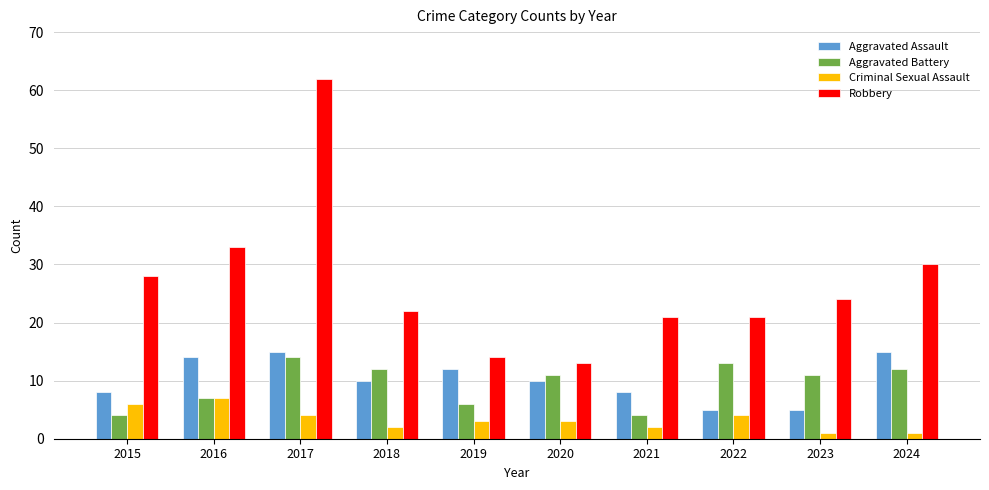

Does the chart contain any negative values?

No